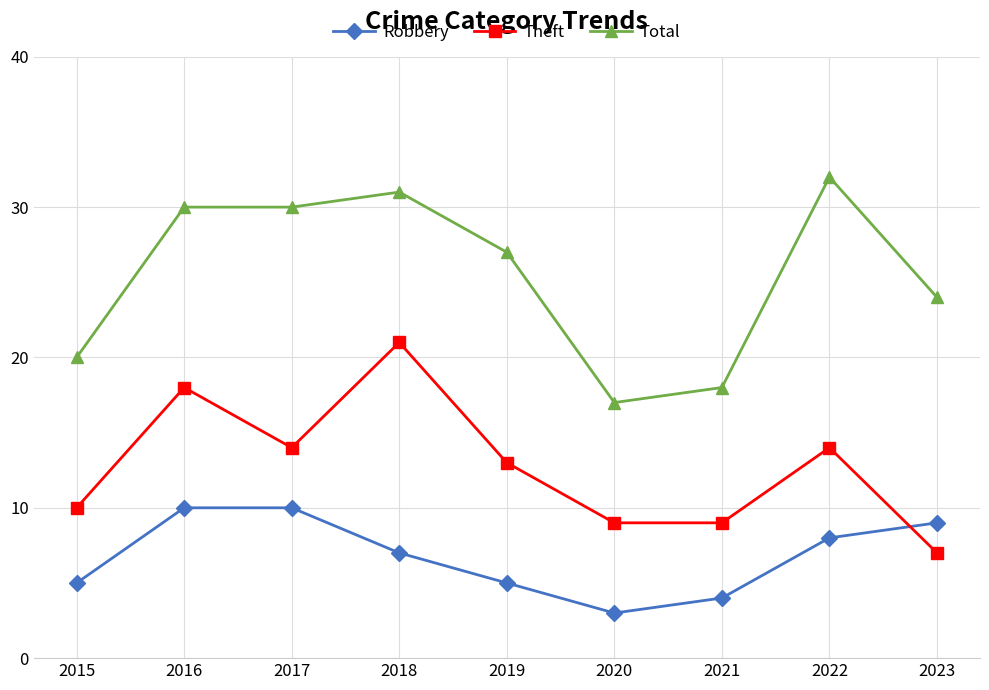

What is the difference between the Robbery values at 2023 and 2015?

4